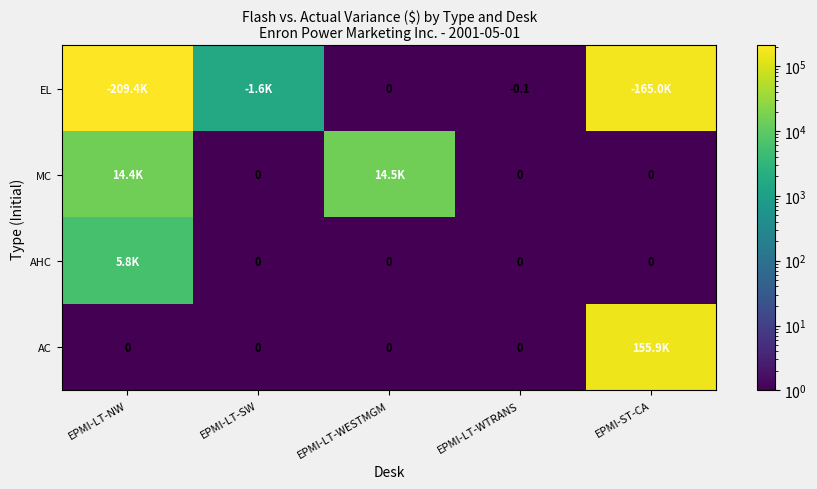

Which category has the lowest value in the AC series?

EPMI-LT-NW